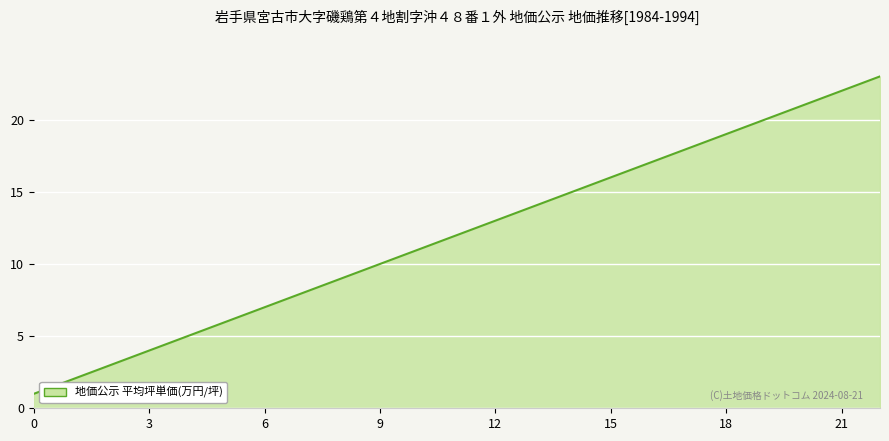

How many data points are less than 12?

11